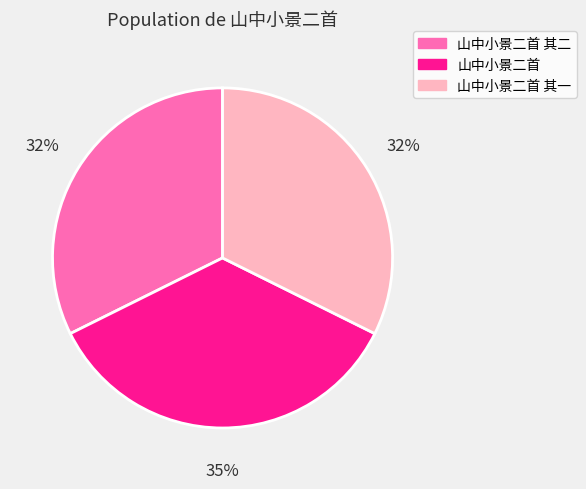

How many segments does this pie chart have?

3